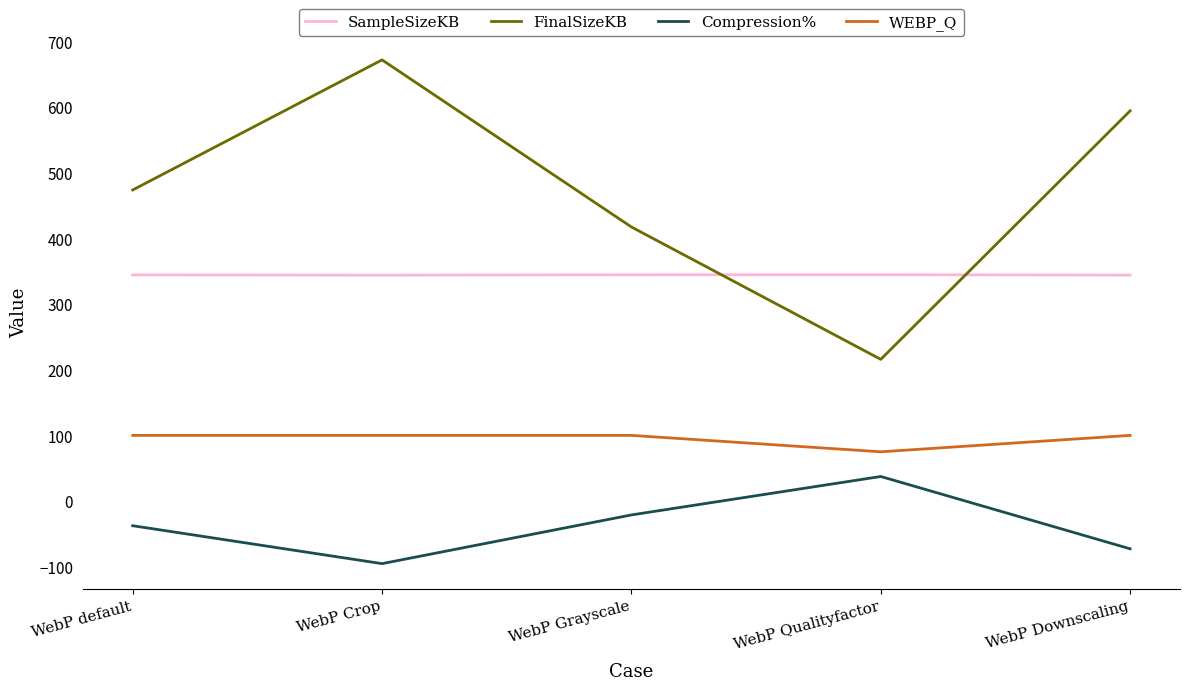

What is the lowest value of the Compression% series?

-95.3